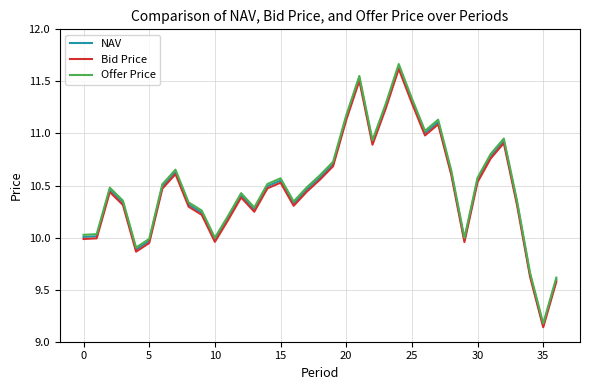

Which series has the widest spread of values?

Offer Price